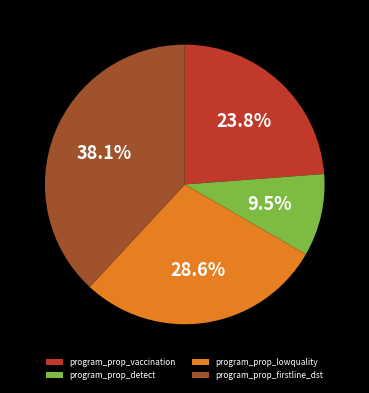

Between program_prop_lowquality and program_prop_firstline_dst, which is larger?

program_prop_firstline_dst